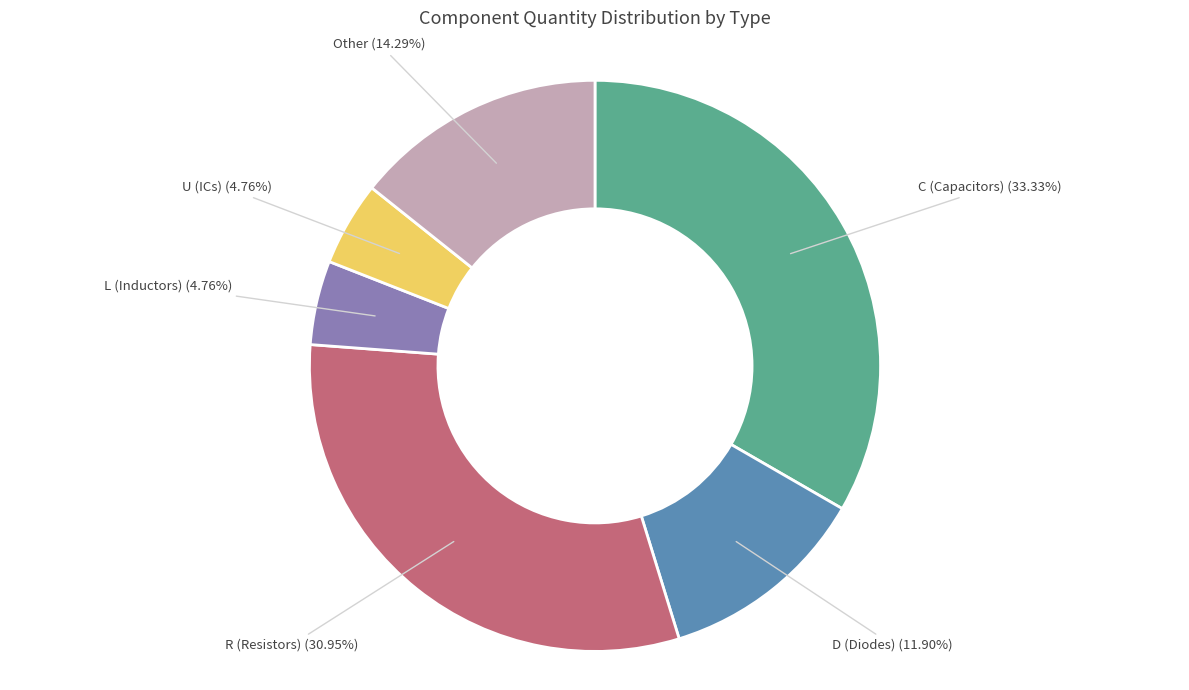

To the nearest percent, what is the difference between the largest and smallest slice percentages?

29%